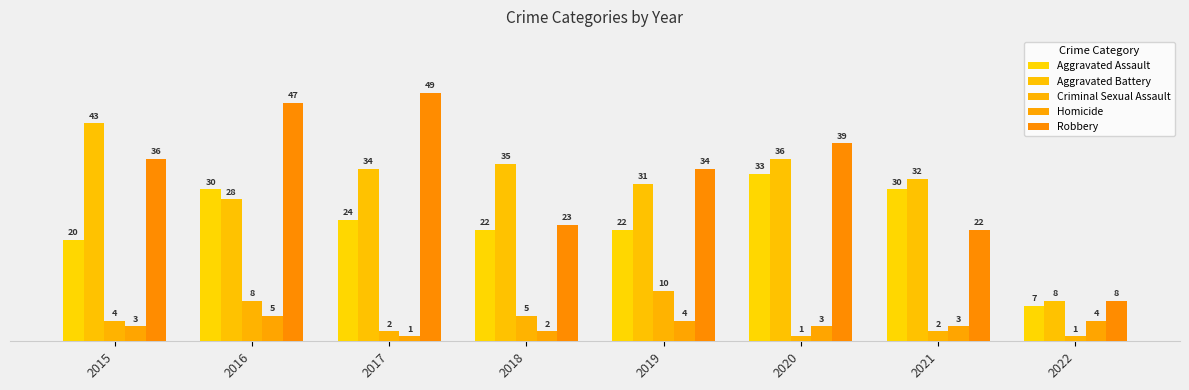

What are all the series names shown in the legend?

Aggravated Assault, Aggravated Battery, Criminal Sexual Assault, Homicide, Robbery